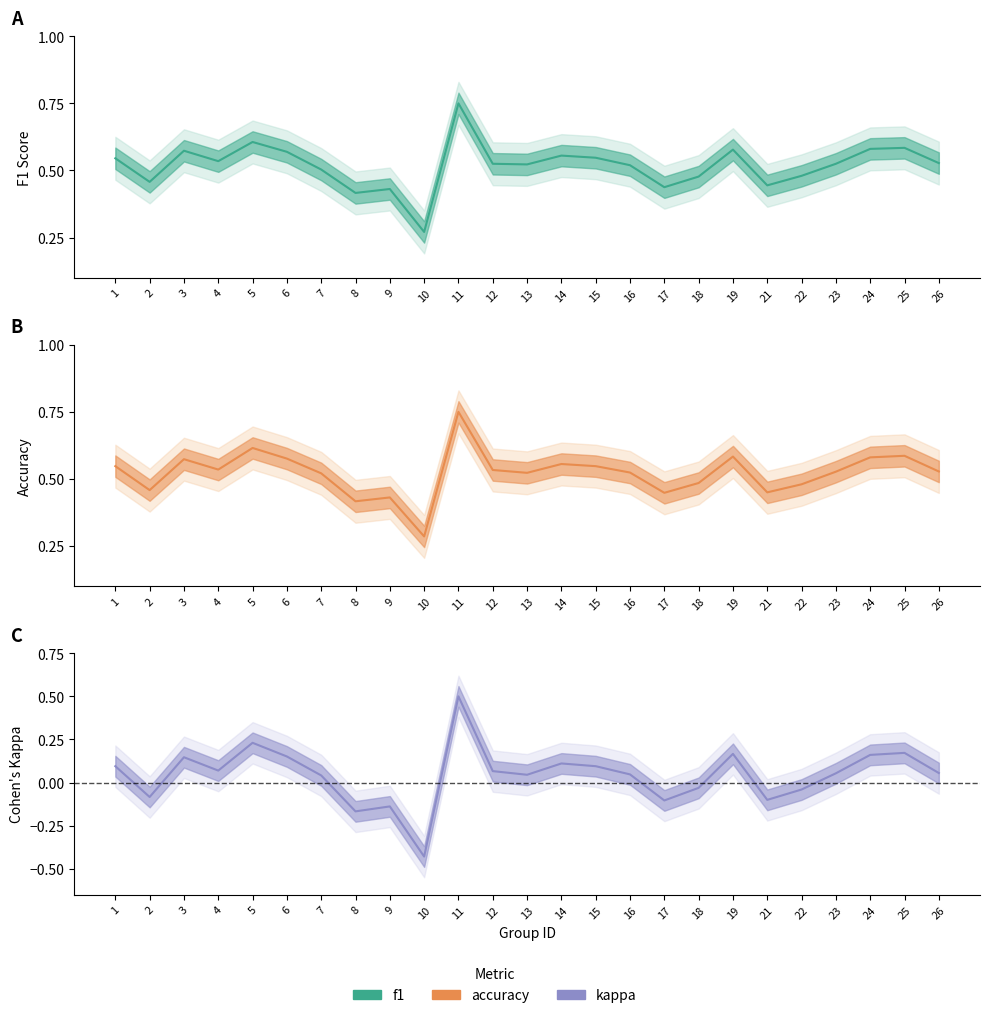

What is the value of the kappa point at the 1st from the left?

0.1